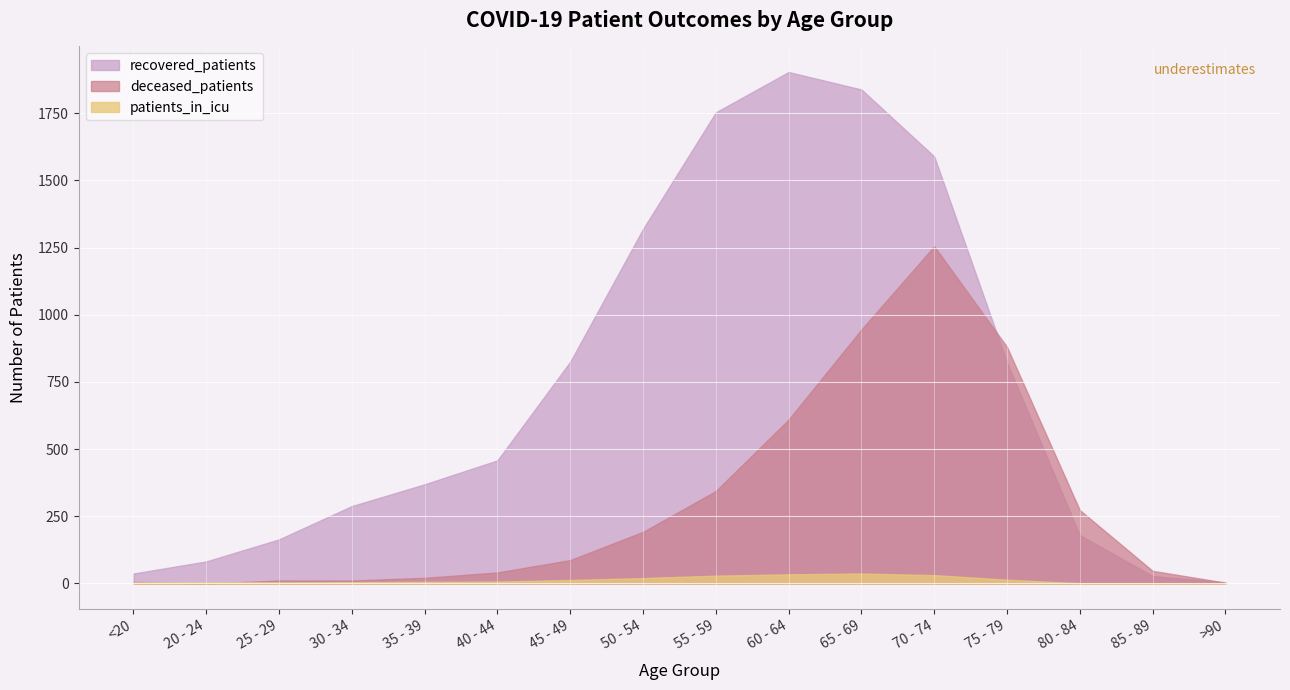

Reading left to right, extract all data points from this chart.

recovered_patients: 37	82	164	288	369	458	825	1319	1753	1903	1838	1589	823	180	28	4
deceased_patients: 6	0	11	11	21	41	87	192	344	610	945	1255	880	273	47	3
patients_in_icu: 4	5	4	5	6	7	13	20	29	34	37	31	14	1	0	0